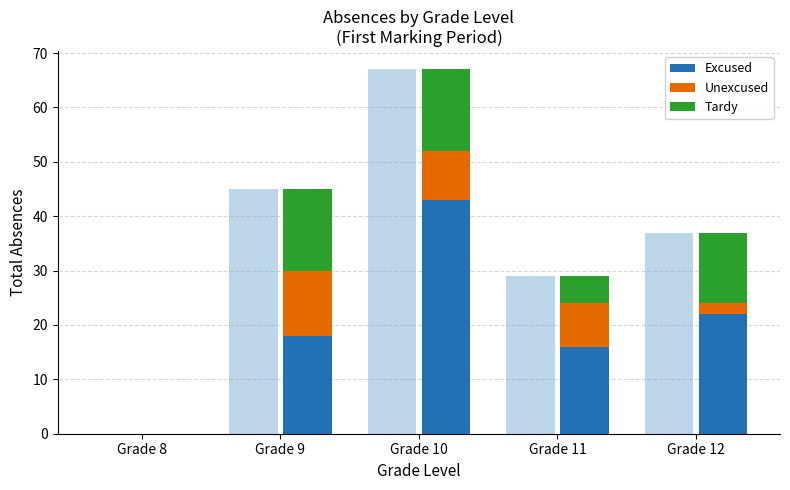

What is the maximum value shown in the chart?

43